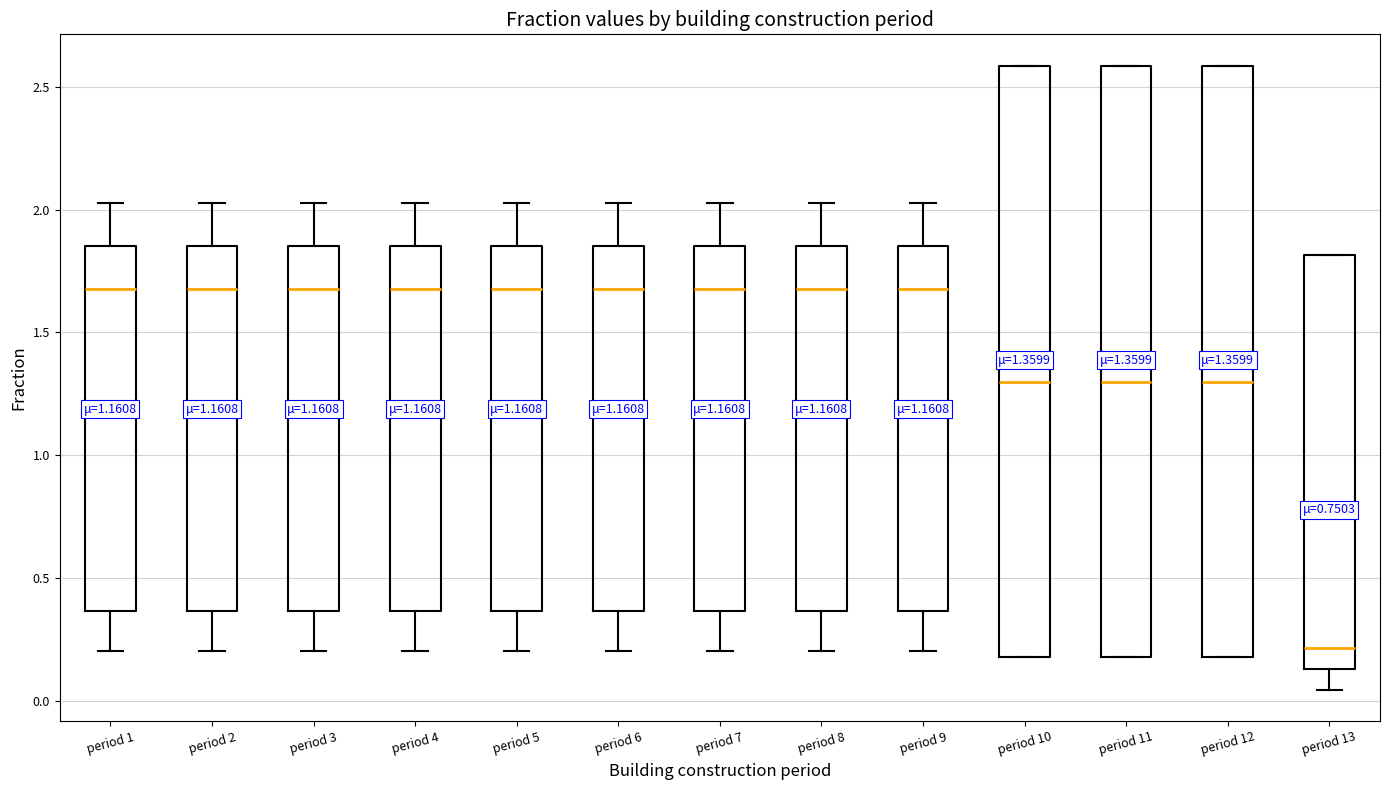

Which box has the lowest median line?

period 13